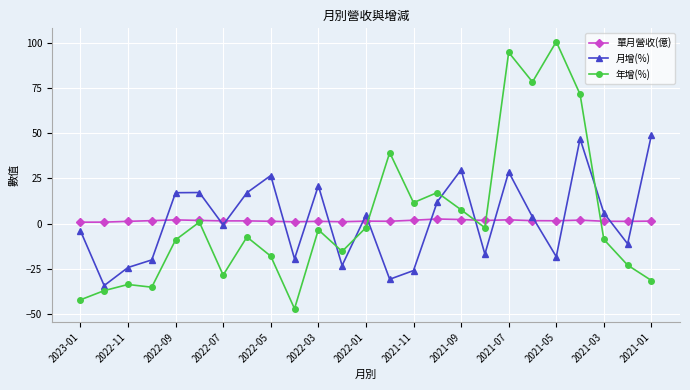

Which series ends up on top after the final intersection of 年增(%) and 月增(%)?

月增(%)